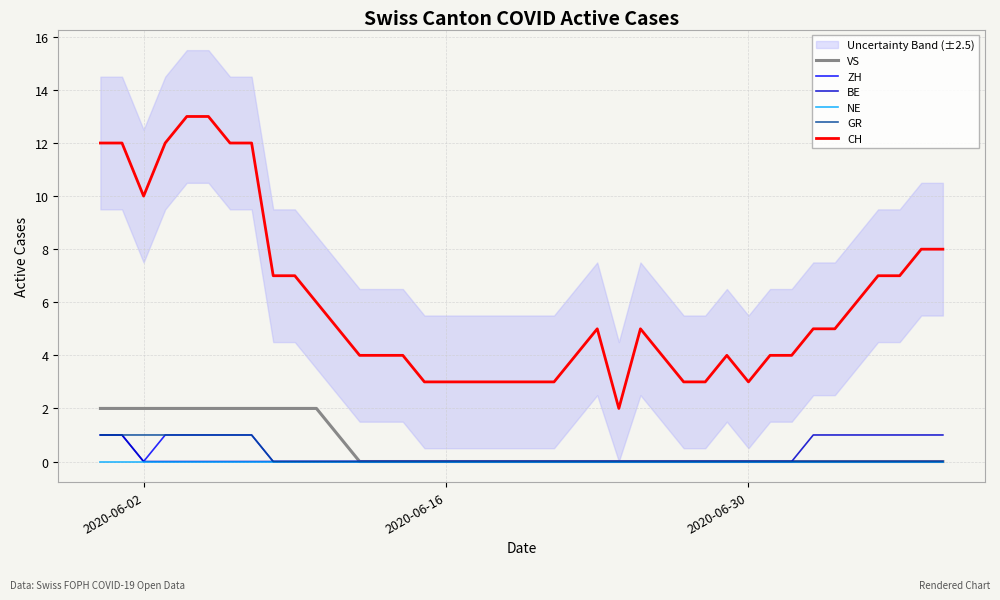

True or false: VS has more than 0 interior local peaks.

False